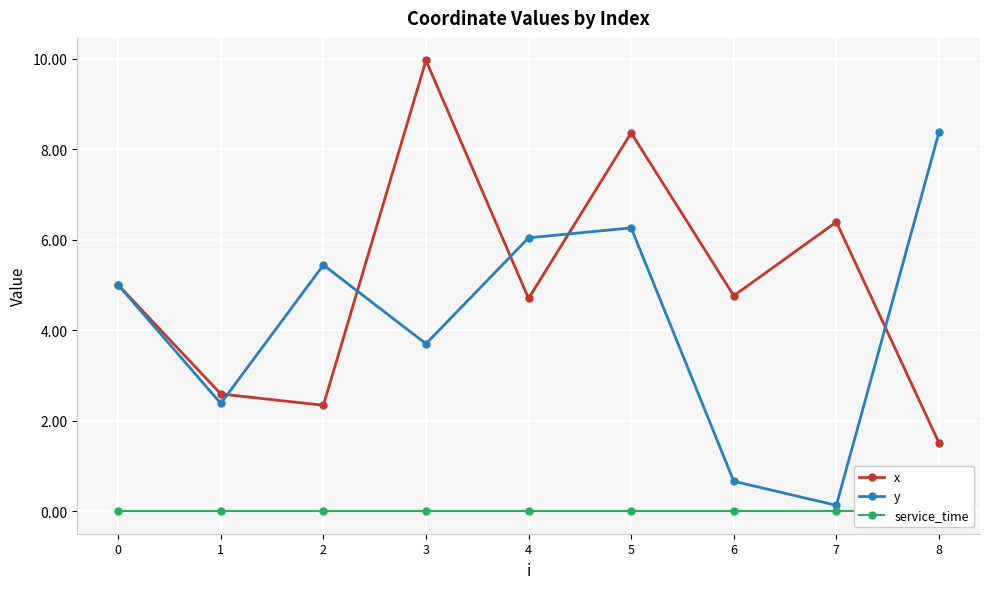

True or false: service_time and x intersect in this chart.

False